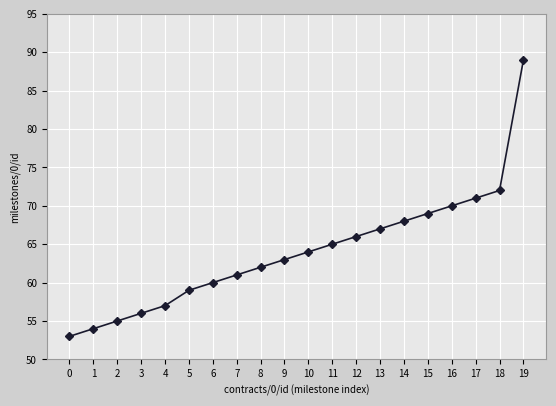

Rank the categories by value from lowest to highest.

0, 1, 2, 3, 4, 5, 6, 7, 8, 9, 10, 11, 12, 13, 14, 15, 16, 17, 18, 19